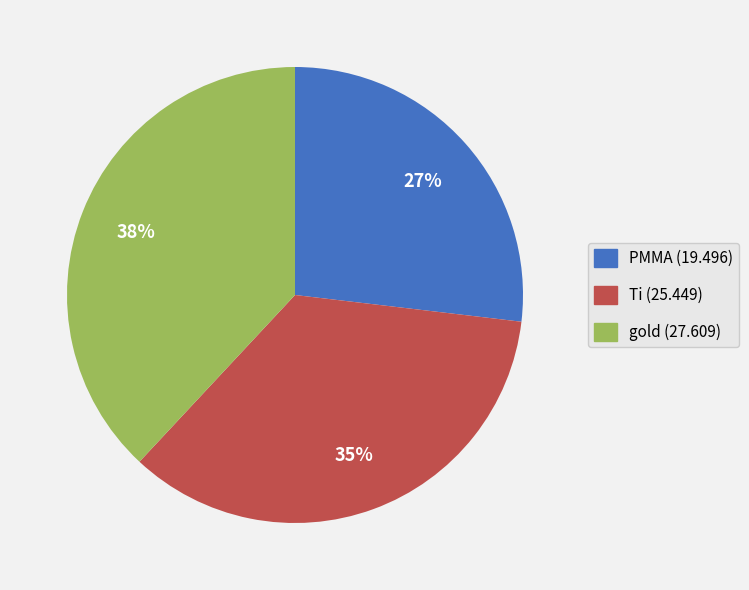

How many segments does this pie chart have?

3